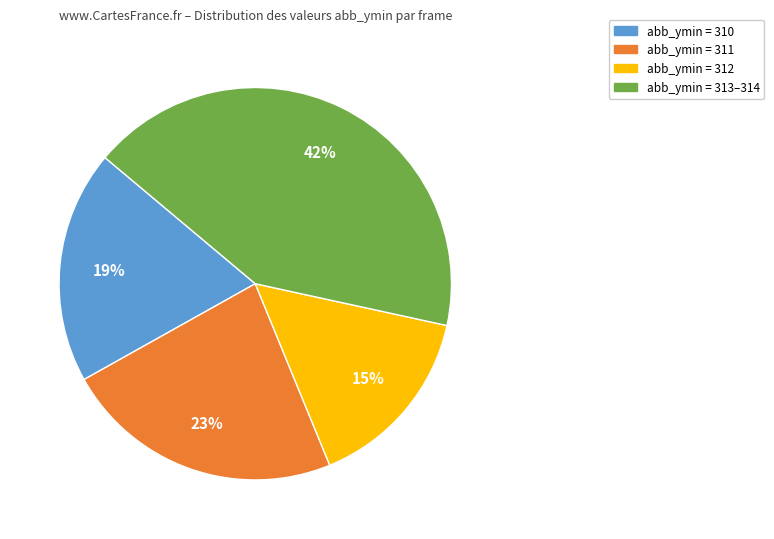

Which has a higher value, abb_ymin = 312 or abb_ymin = 313–314?

abb_ymin = 313–314